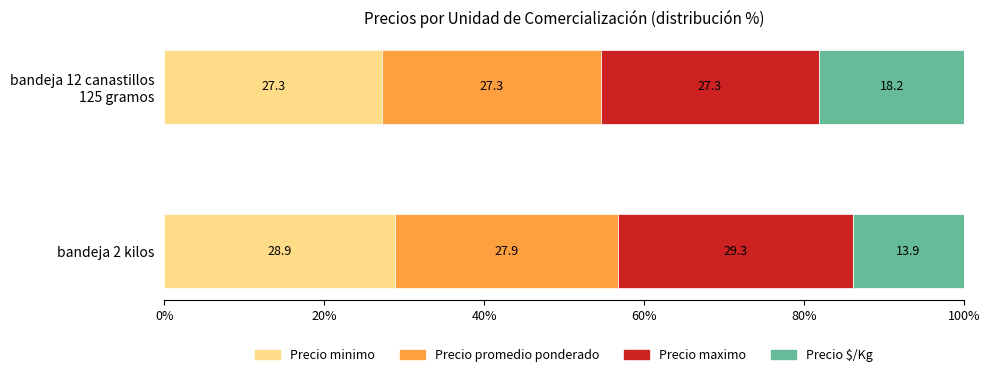

At which label does Precio minimo reach its peak?

bandeja 2 kilos